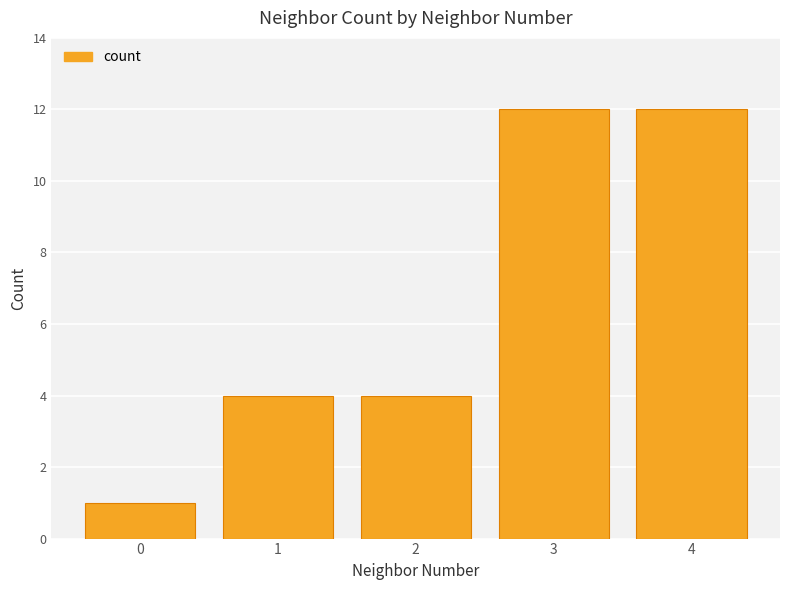

Is it true that the value at 2 is 6?

False